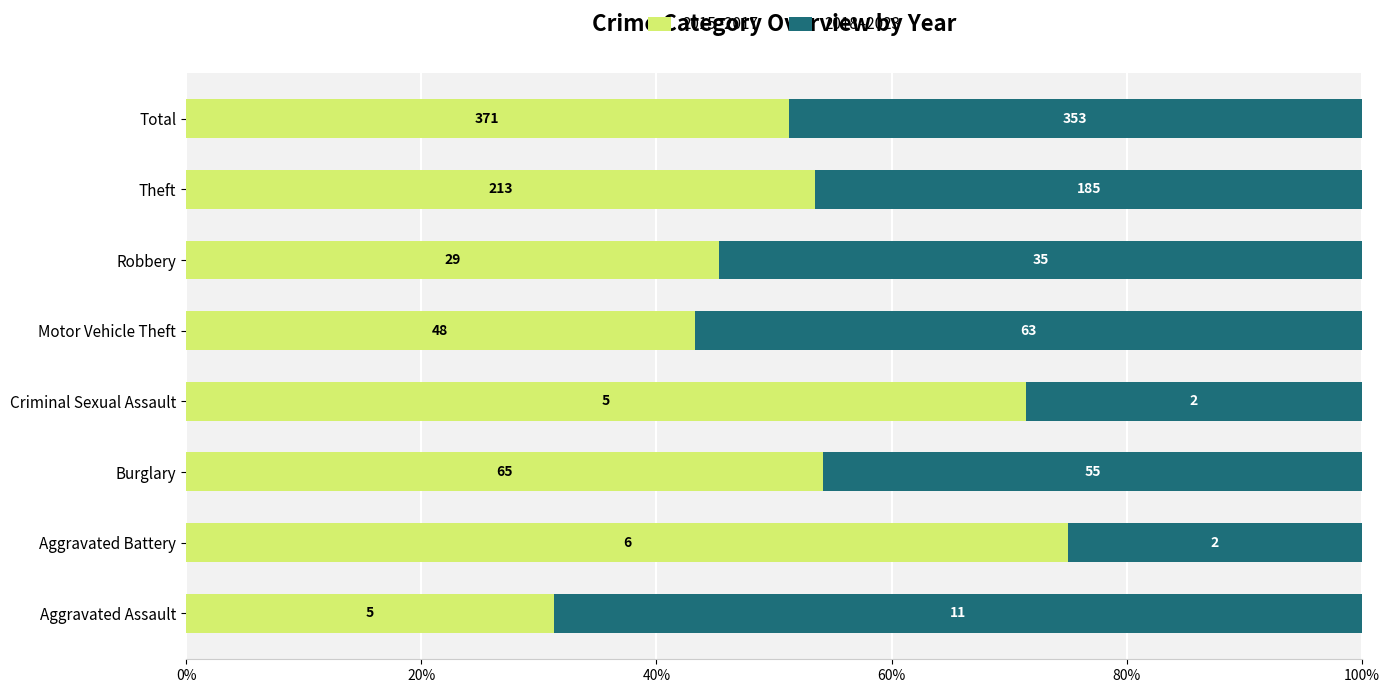

What are all the series names shown in the legend?

2015–2017, 2018–2023